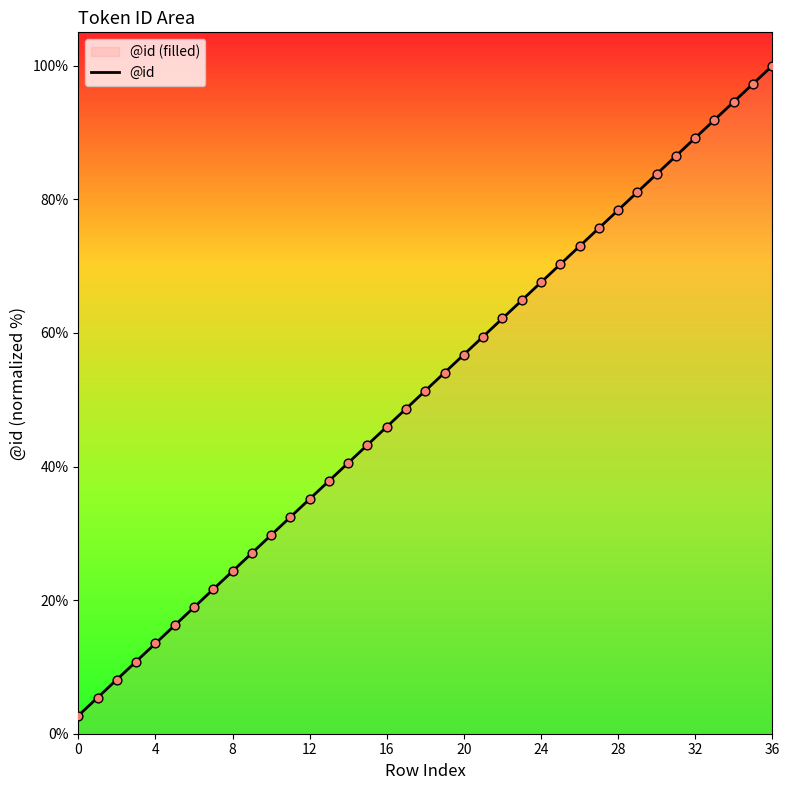

What is the ratio of the value at 12 to the value at 20?

0.6